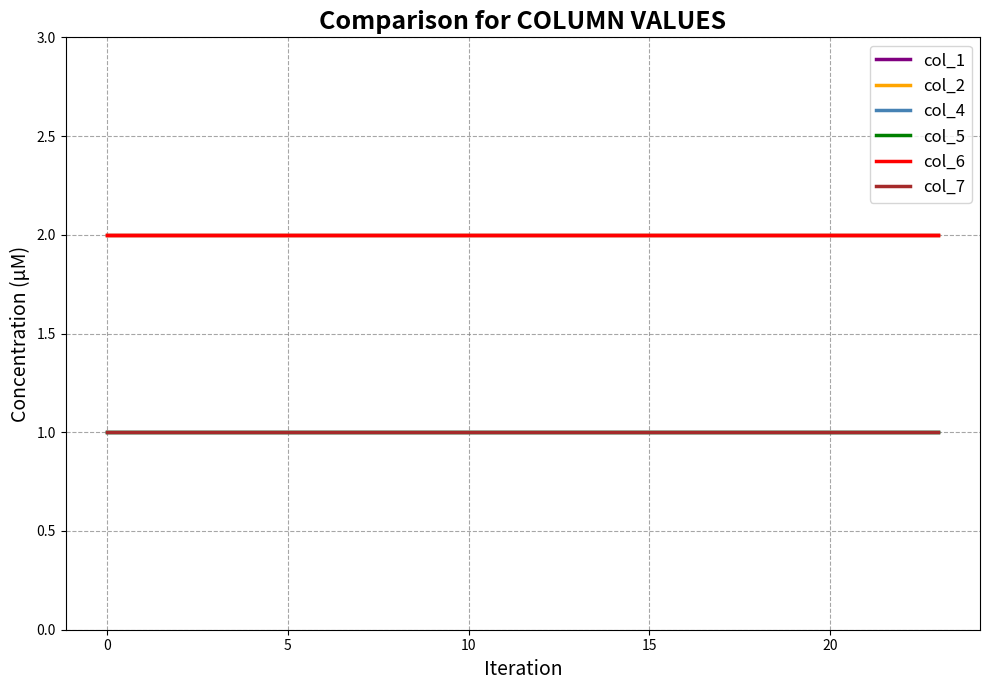

What is the label of the 14th point from the right?

10